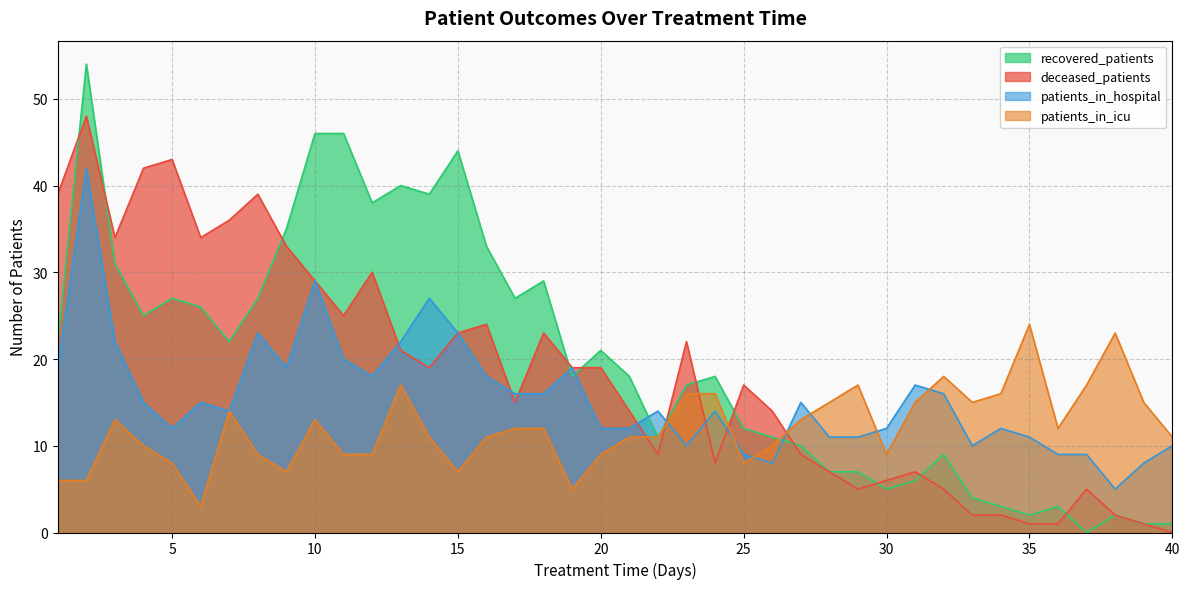

What is the spread (max minus min) of values at 24?

10